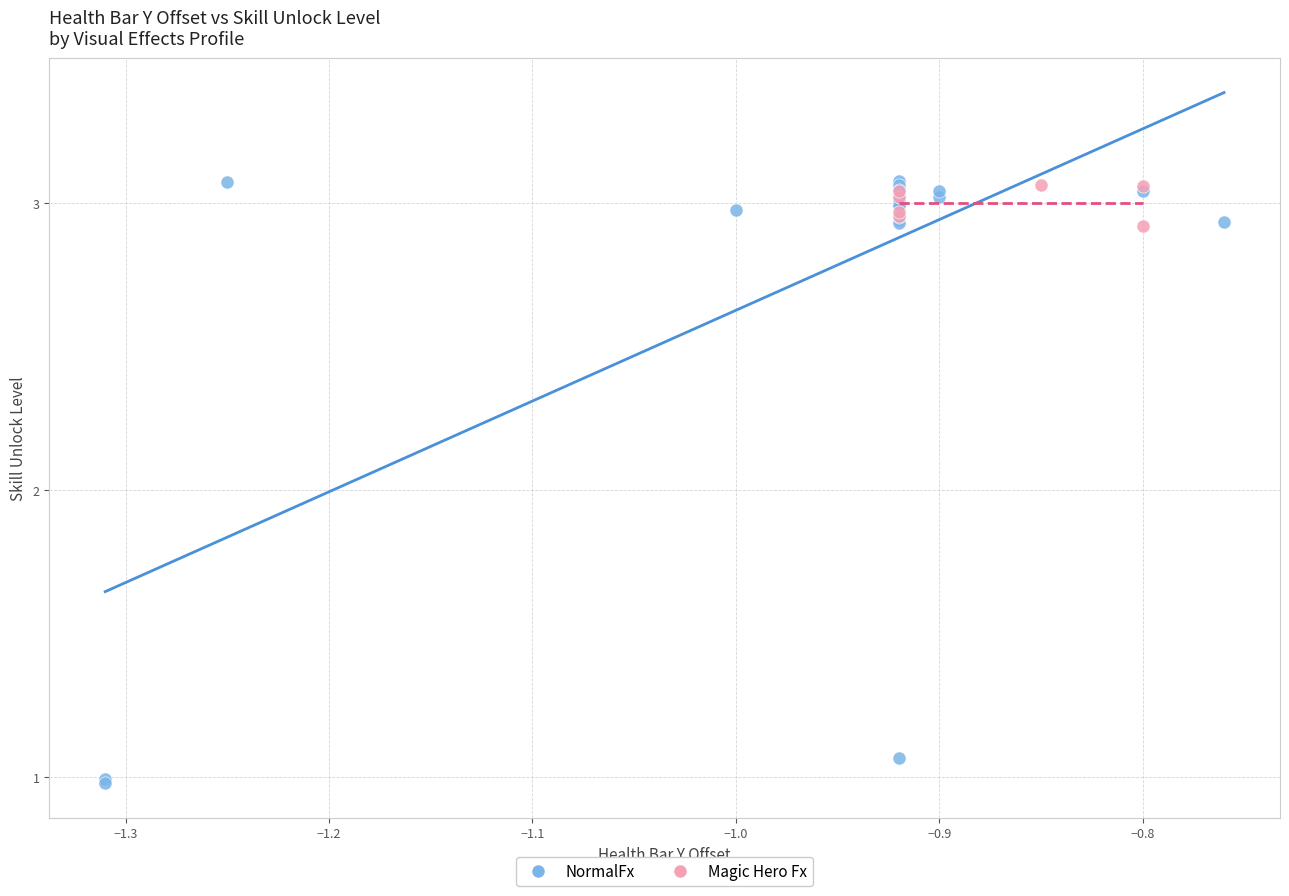

Which series reaches the minimum Y coordinate?

NormalFx